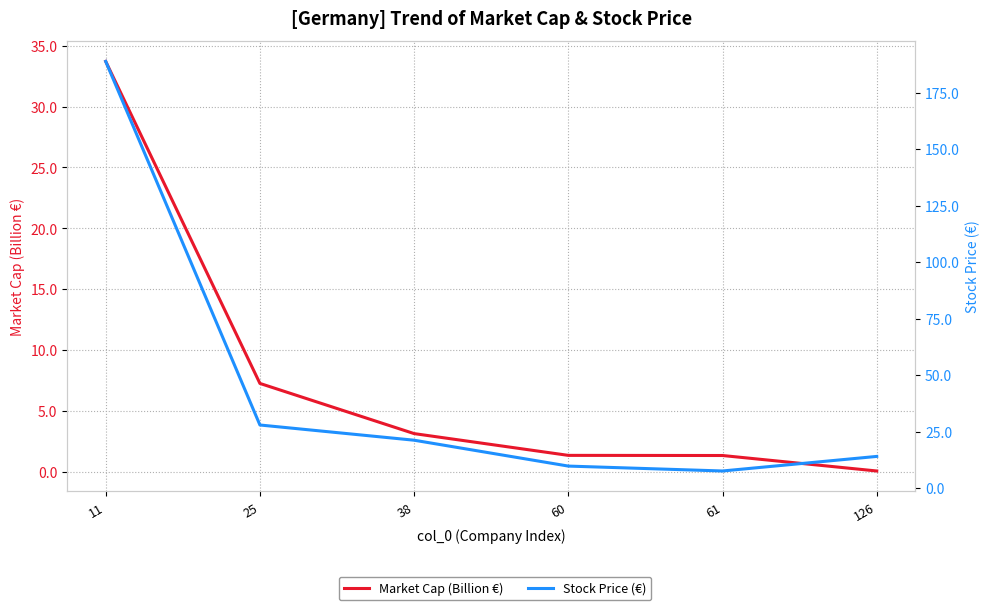

What is the sum of the Market Cap (Billion €) values at 60 and 25?

8.6